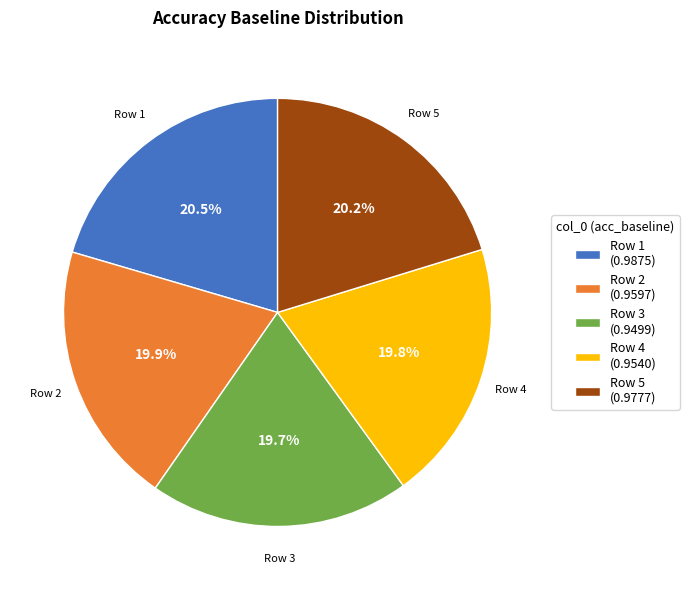

Is there a majority slice in this chart?

No